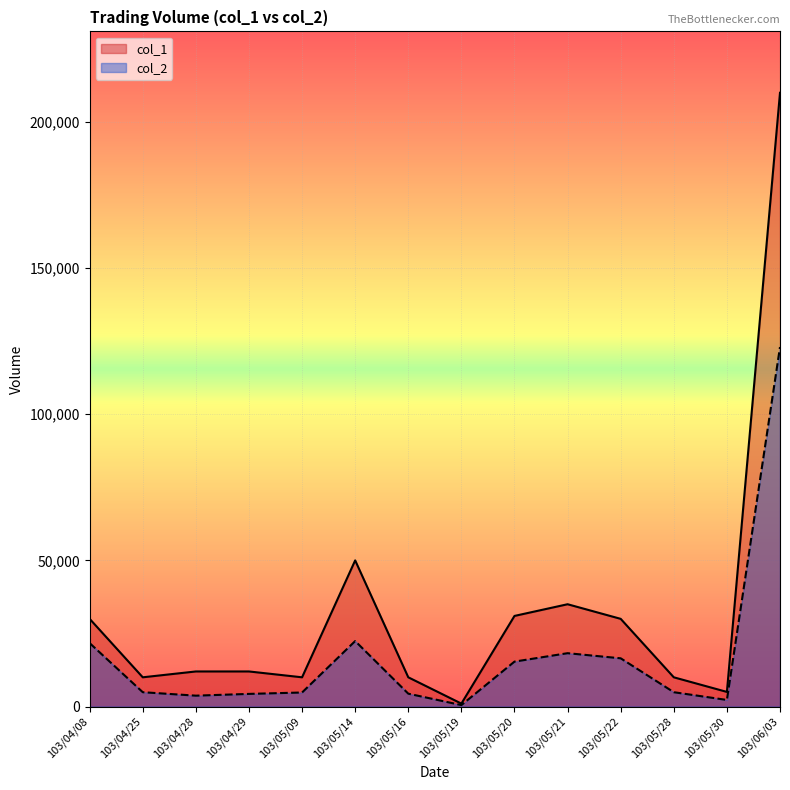

Count the number of data series in this chart.

2